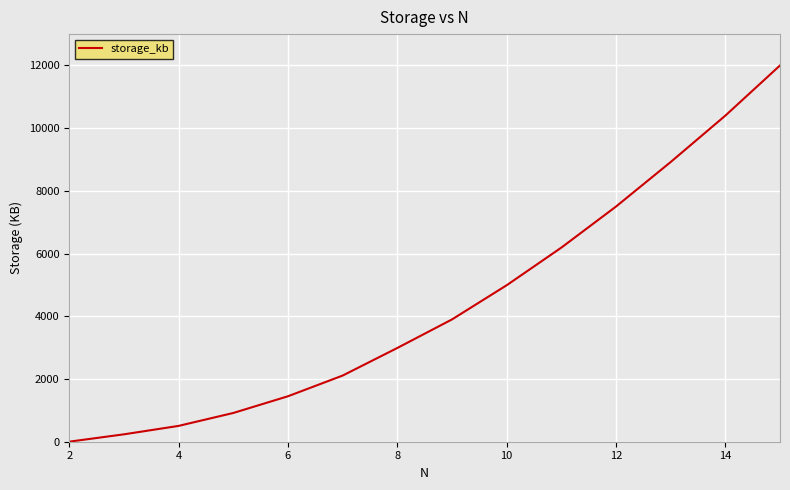

What is the difference between the maximum and minimum values?

11998.3